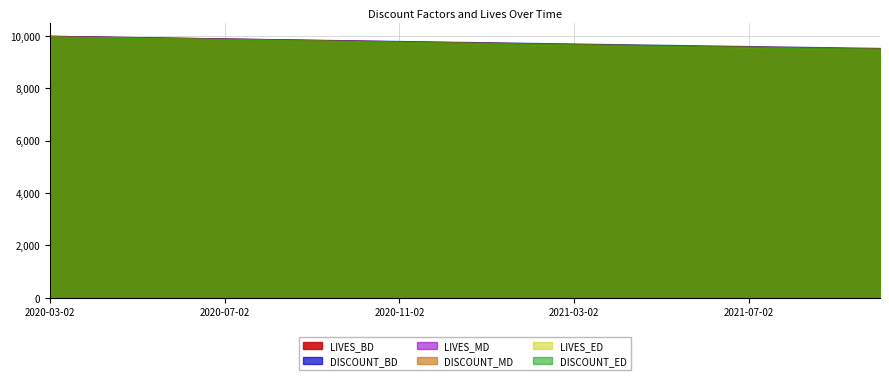

The value of LIVES_ED at 2020-03-02 is 9973.8. True or false?

True